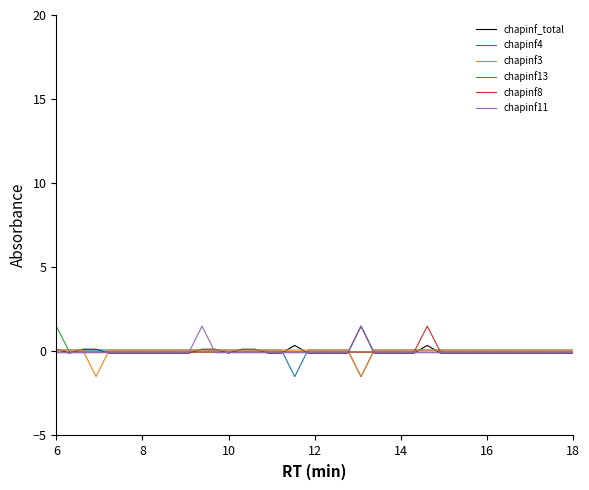

What is the greatest value displayed?

1.5